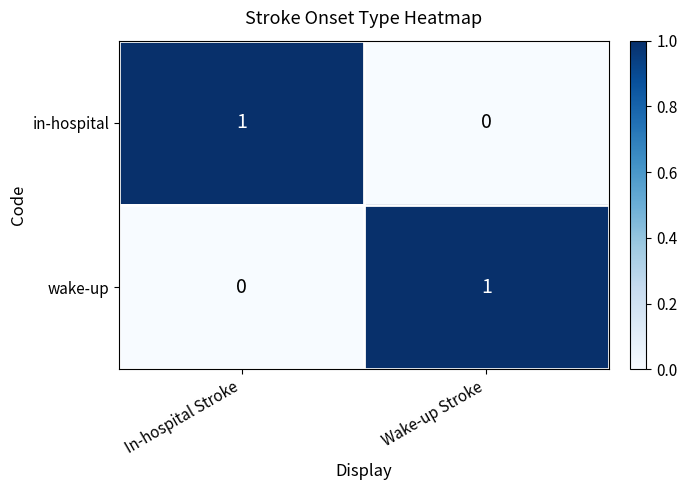

At which label is wake-up closest to 0?

In-hospital Stroke